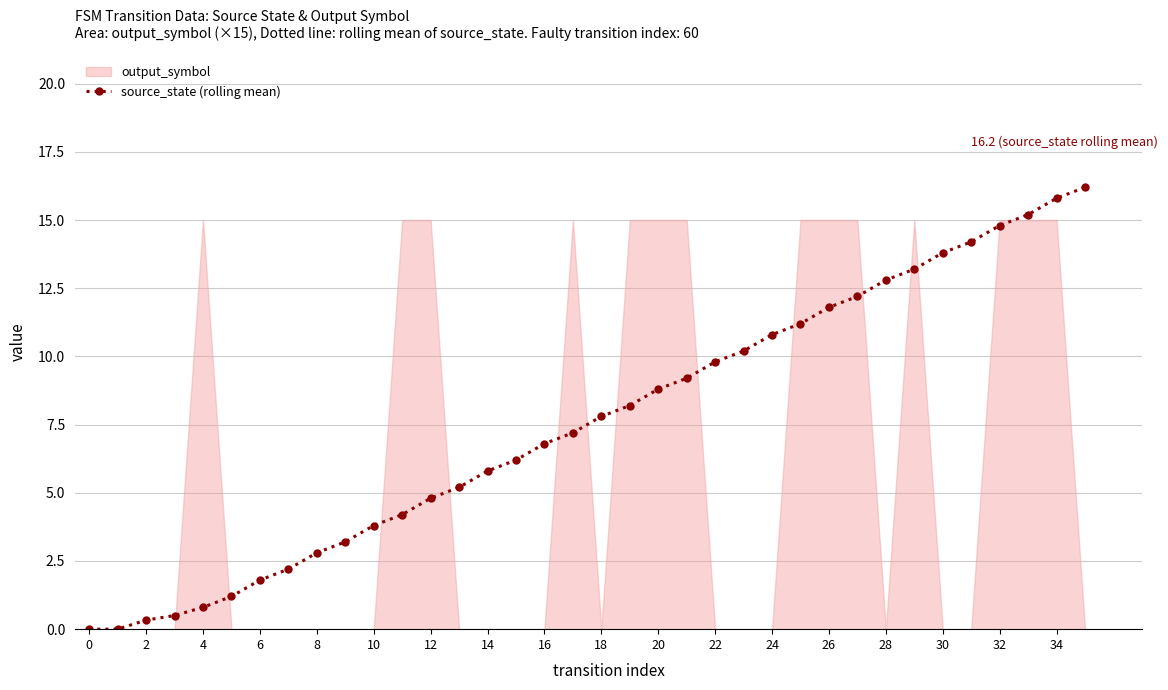

What is the maximum value for source_state (rolling mean)?

16.2